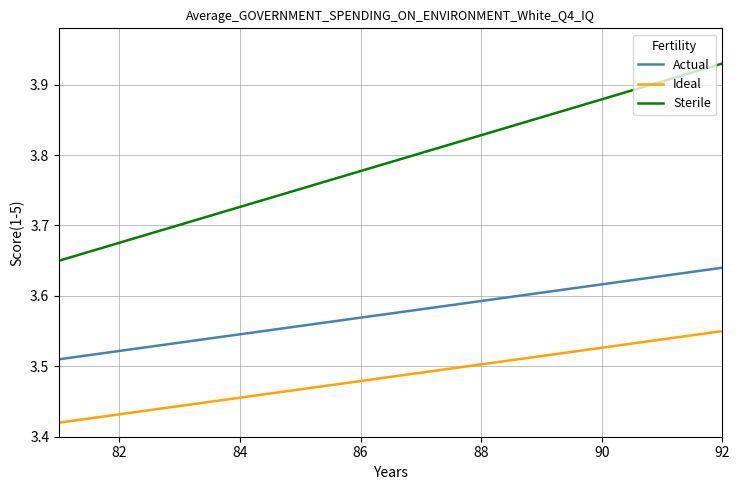

True or false: Sterile and Ideal intersect in this chart.

False